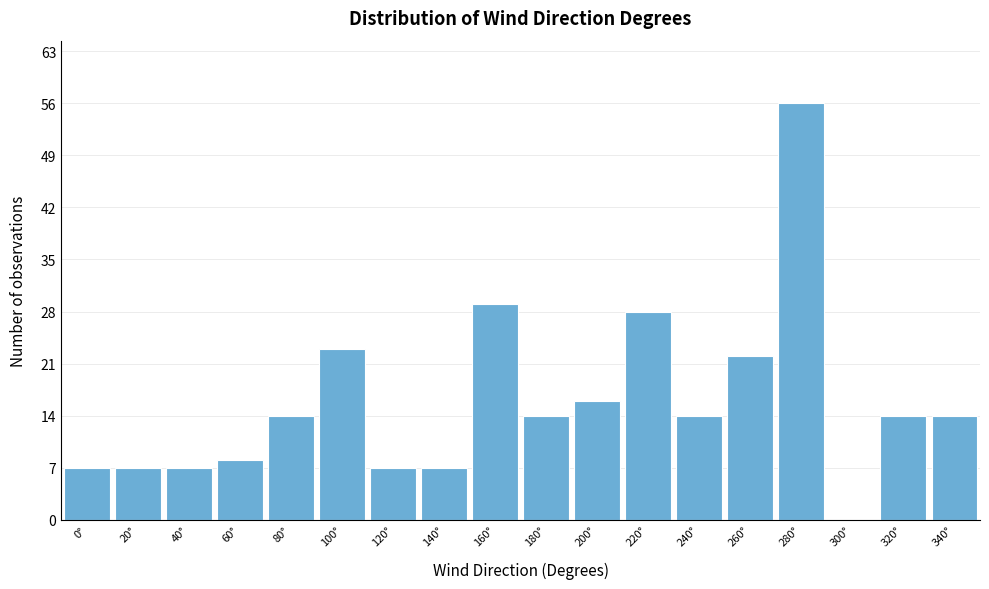

Reading right to left, transcribe all the data shown in this chart.

340°=14	320°=14	300°=0	280°=56	260°=22	240°=14	220°=28	200°=16	180°=14	160°=29	140°=7	120°=7	100°=23	80°=14	60°=8	40°=7	20°=7	0°=7